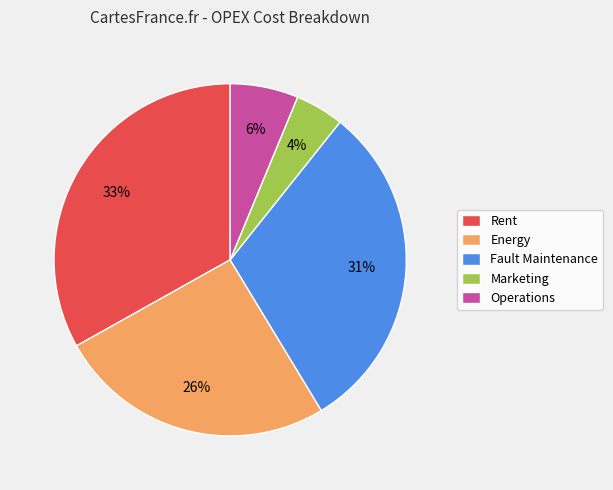

Rank the categories by value from lowest to highest.

Marketing, Operations, Energy, Fault Maintenance, Rent